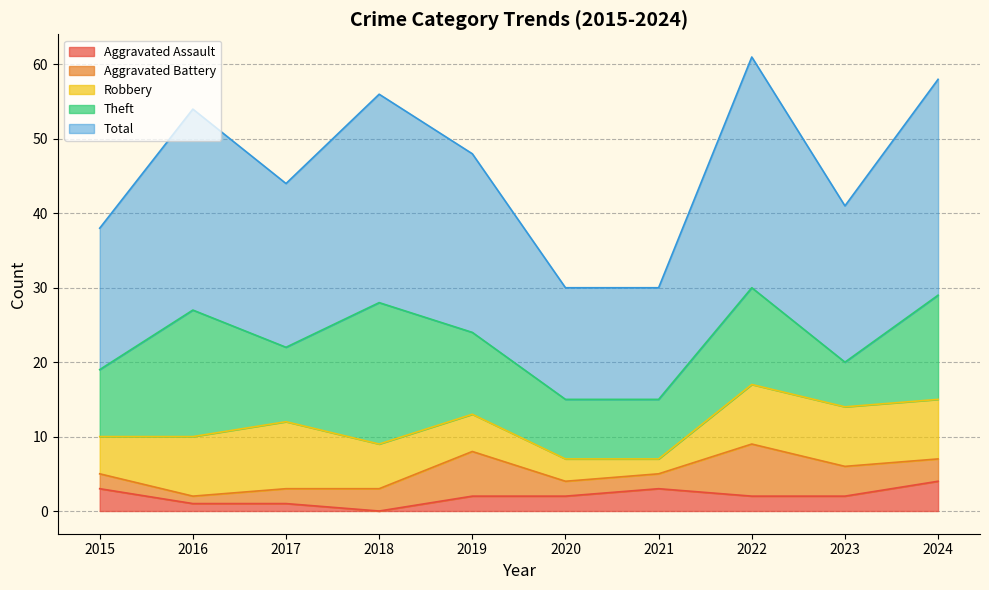

What is the value of the Total point at the 9th from the left?

21